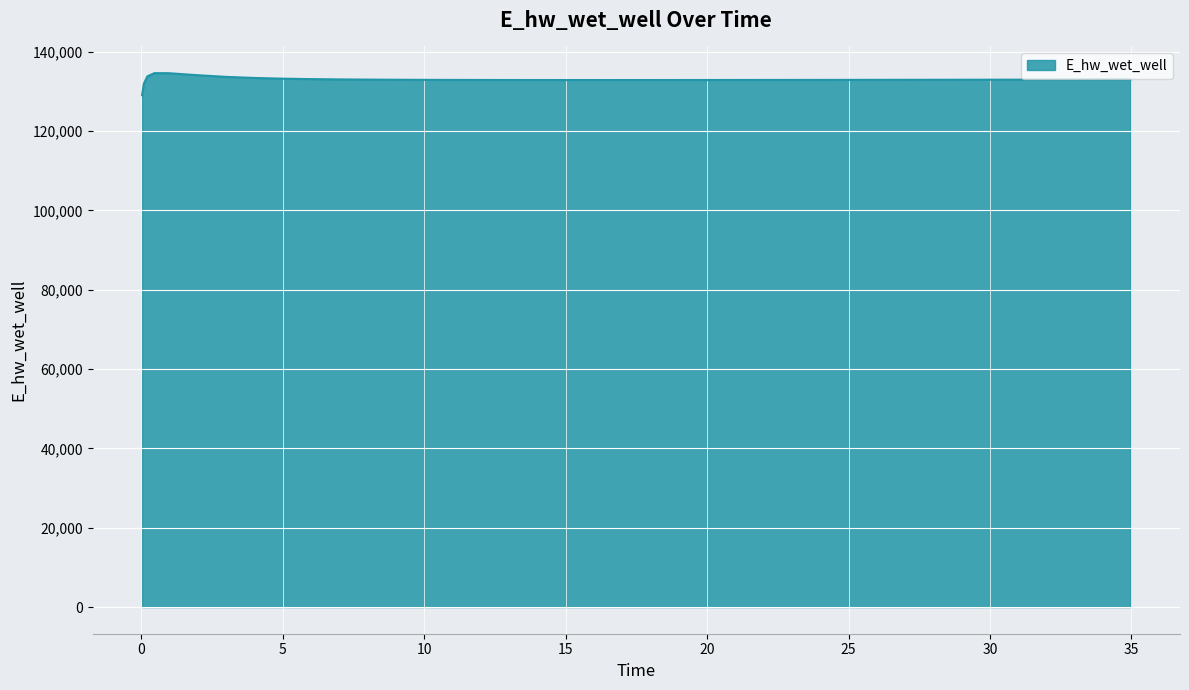

What is the average value?

132999.7